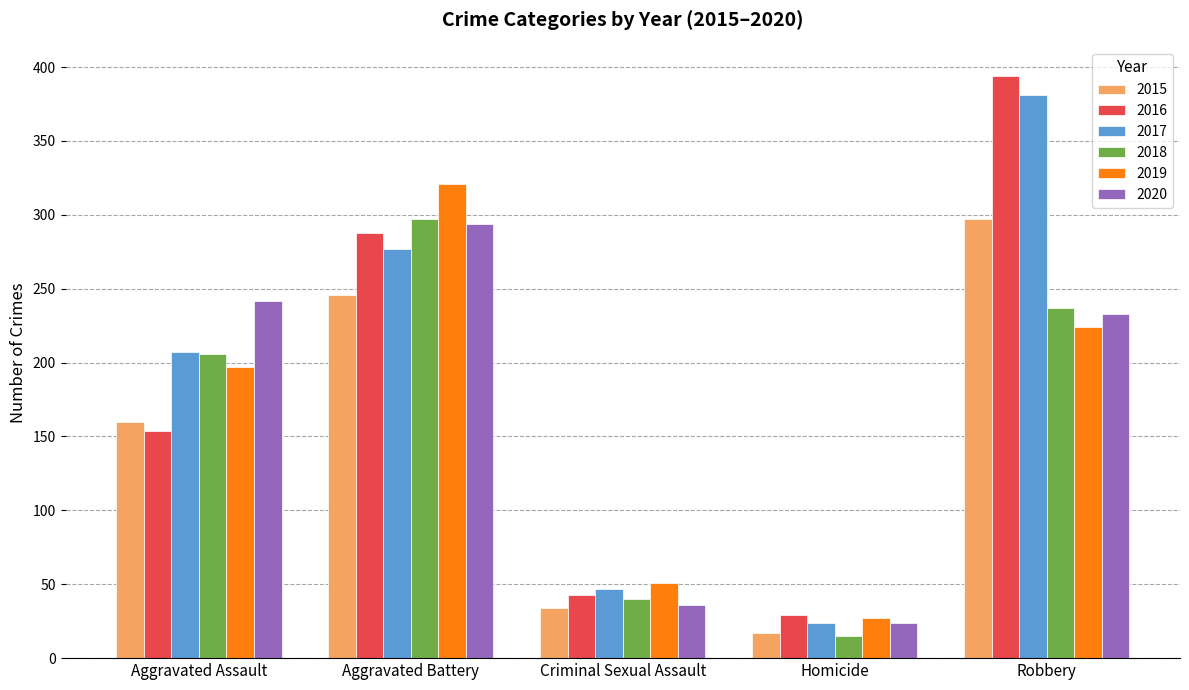

At which category does the chart reach its peak across all series?

Robbery